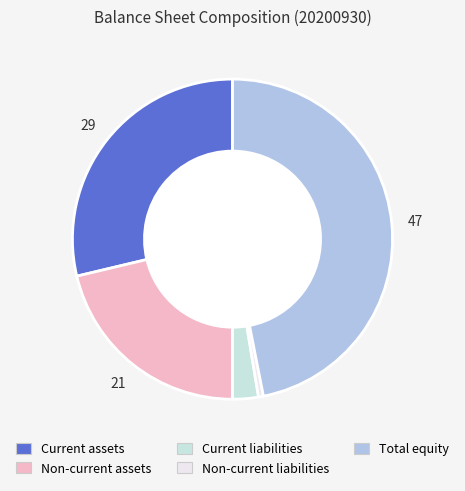

Is it true that Non-current assets is 7% of the pie?

False